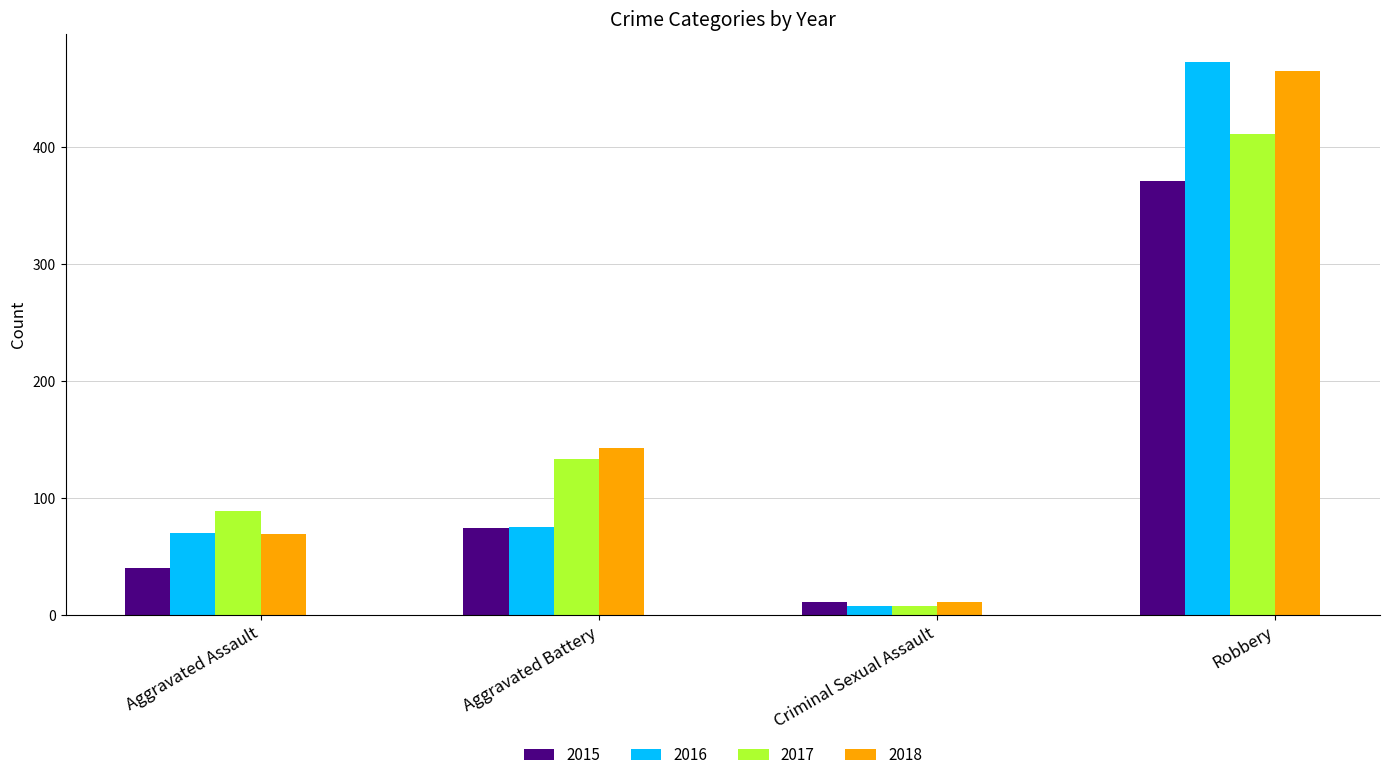

List the labels in order of 2018 value, largest first.

Robbery, Aggravated Battery, Aggravated Assault, Criminal Sexual Assault